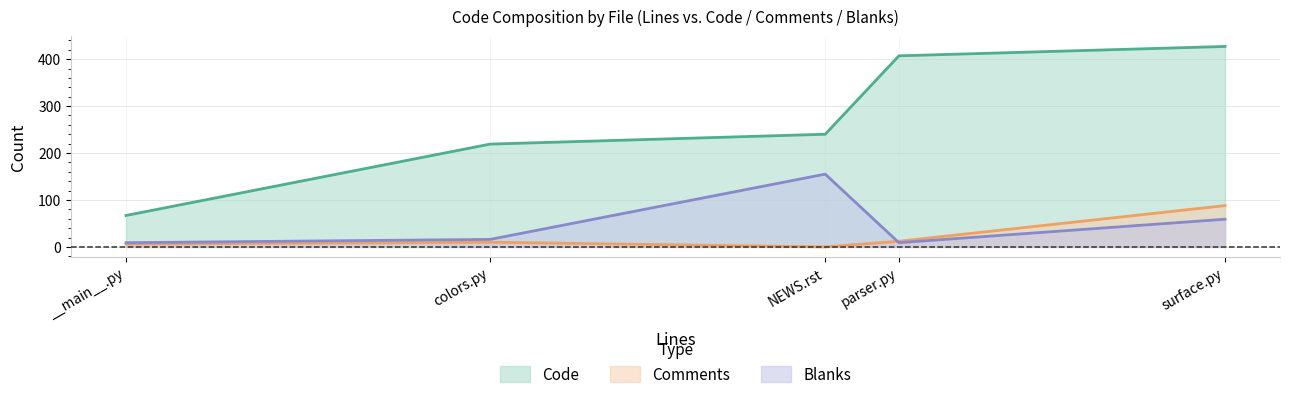

True or false: Blanks has a value of 242 at NEWS.rst.

False